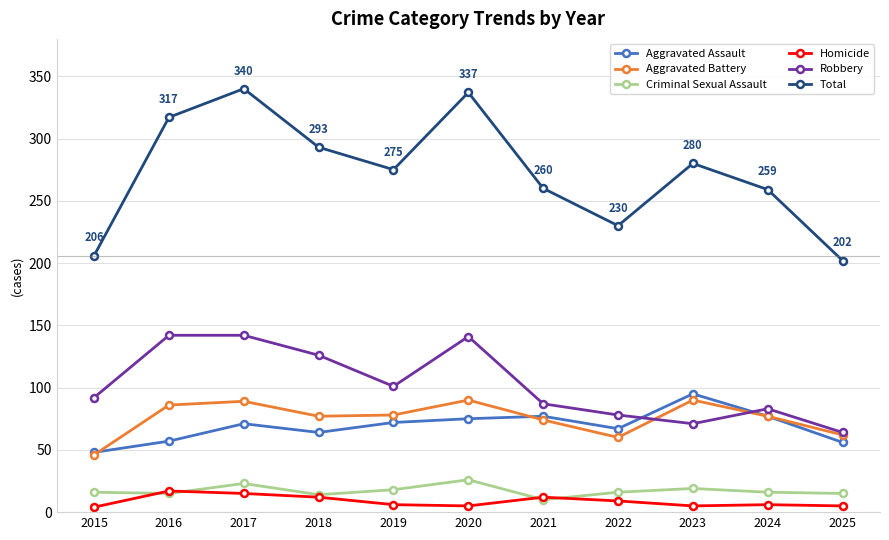

True or false: Aggravated Assault and Criminal Sexual Assault cross at least once.

False